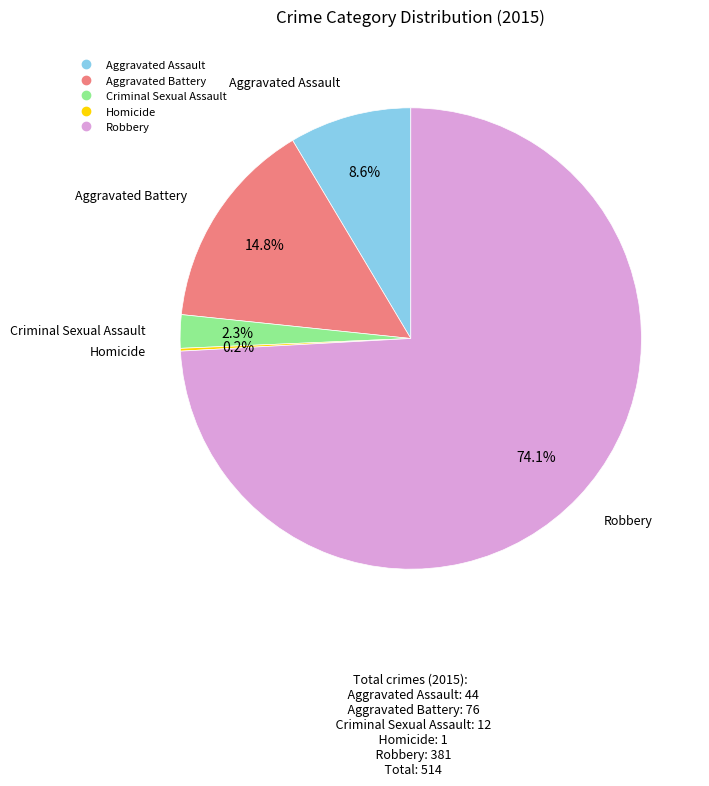

Which slice is the largest?

Robbery